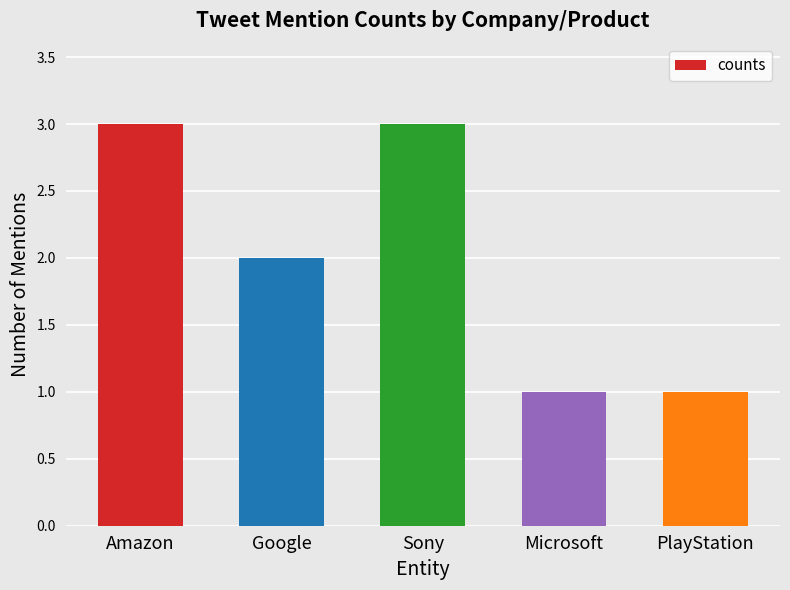

What is the sum of the values at Microsoft and Google?

3